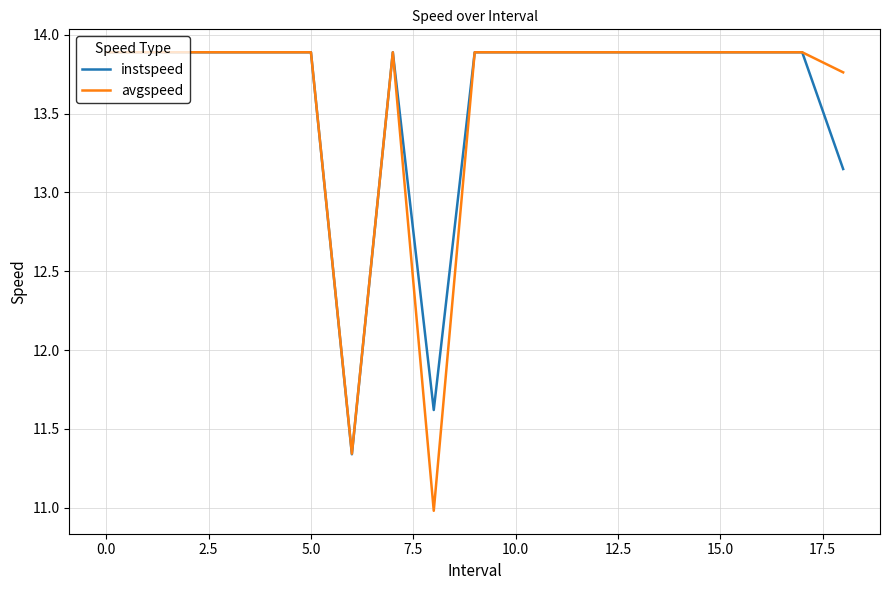

What is the greatest value displayed?

13.9